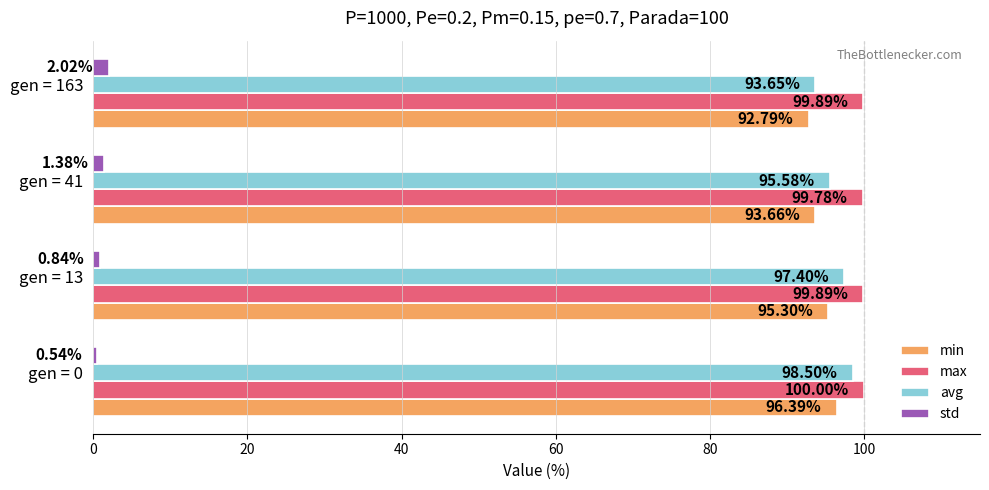

At how many categories does at least one series exceed 89?

4